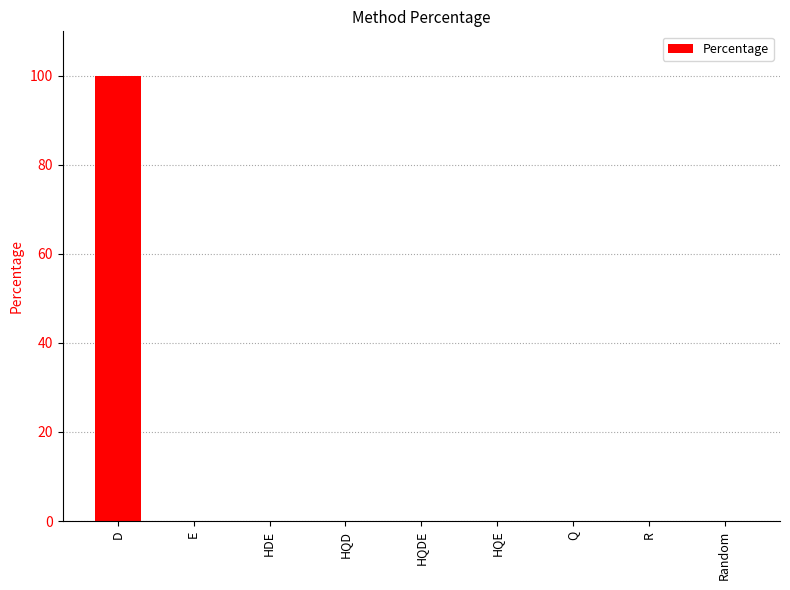

How many categories are shown in the chart?

9